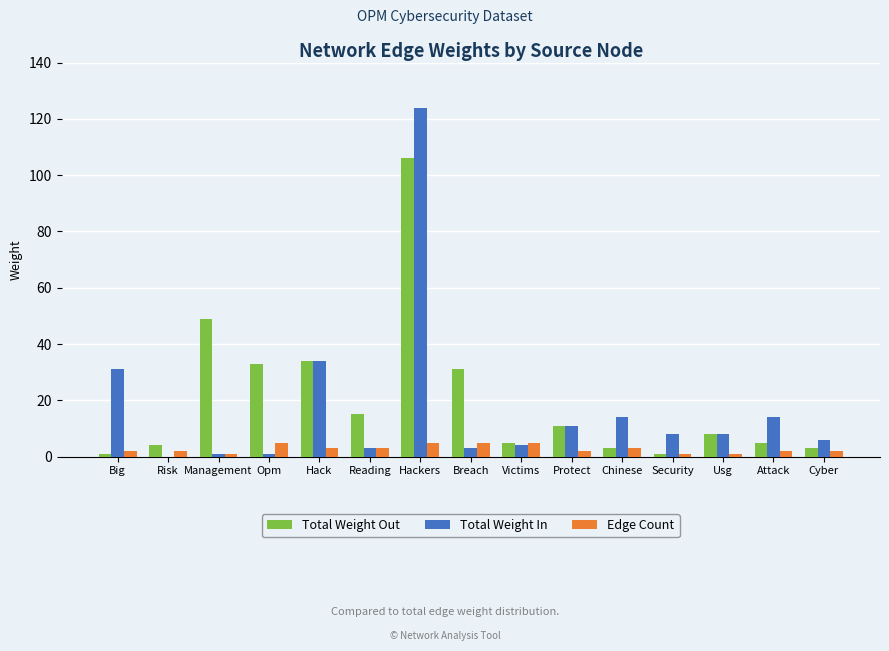

At which label is Total Weight Out closest to 53?

Management